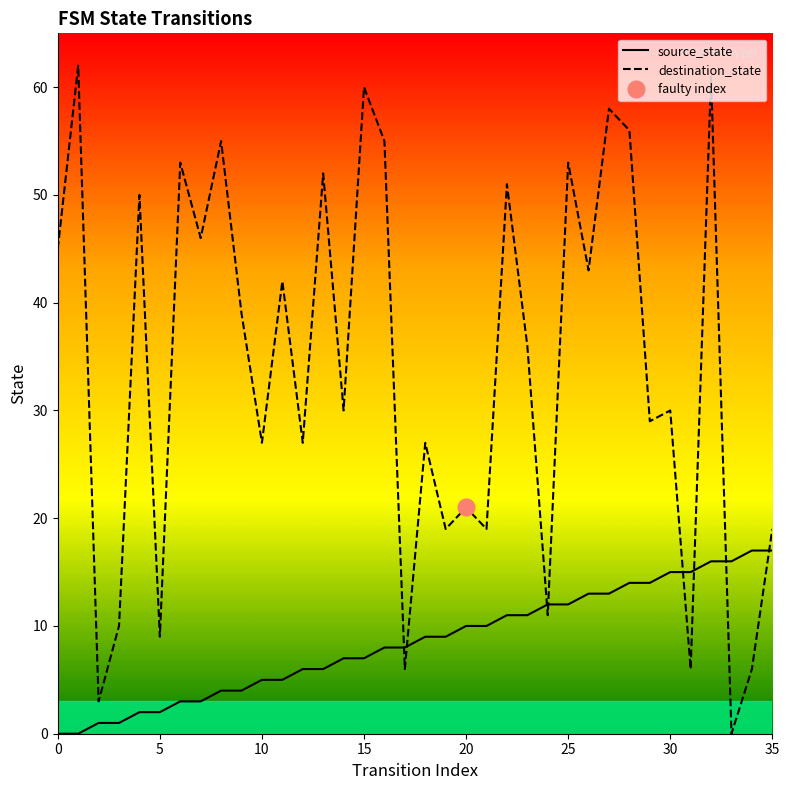

Which series has the widest spread of values?

destination_state